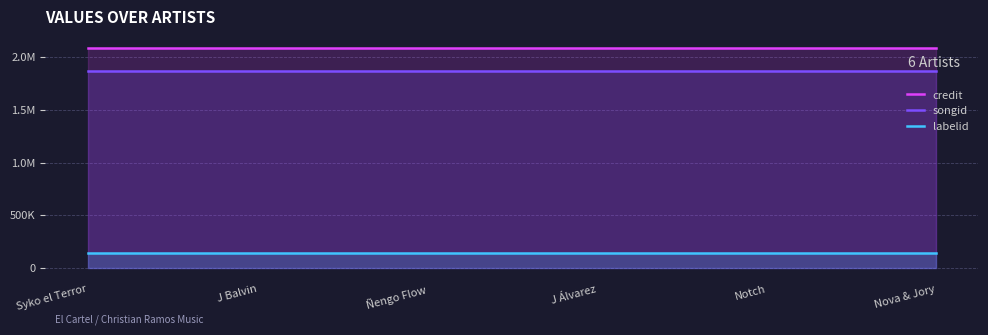

At Nova & Jory, list the series in order from smallest to largest.

labelid, songid, credit